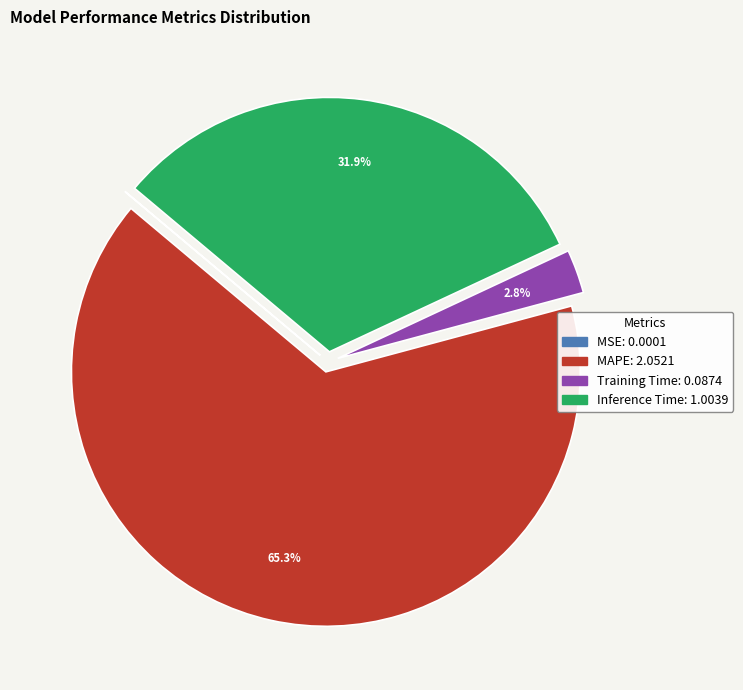

To the nearest percent, what is the average slice percentage?

25%